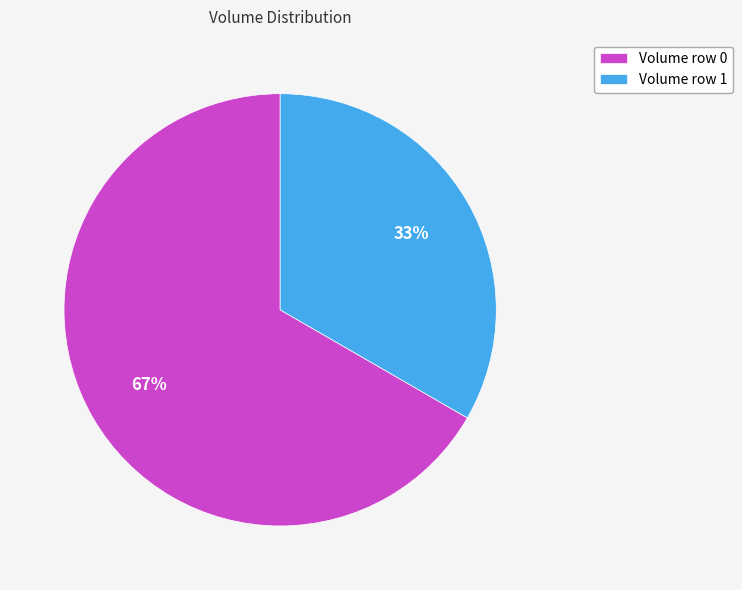

Is there a majority slice in this chart?

Yes